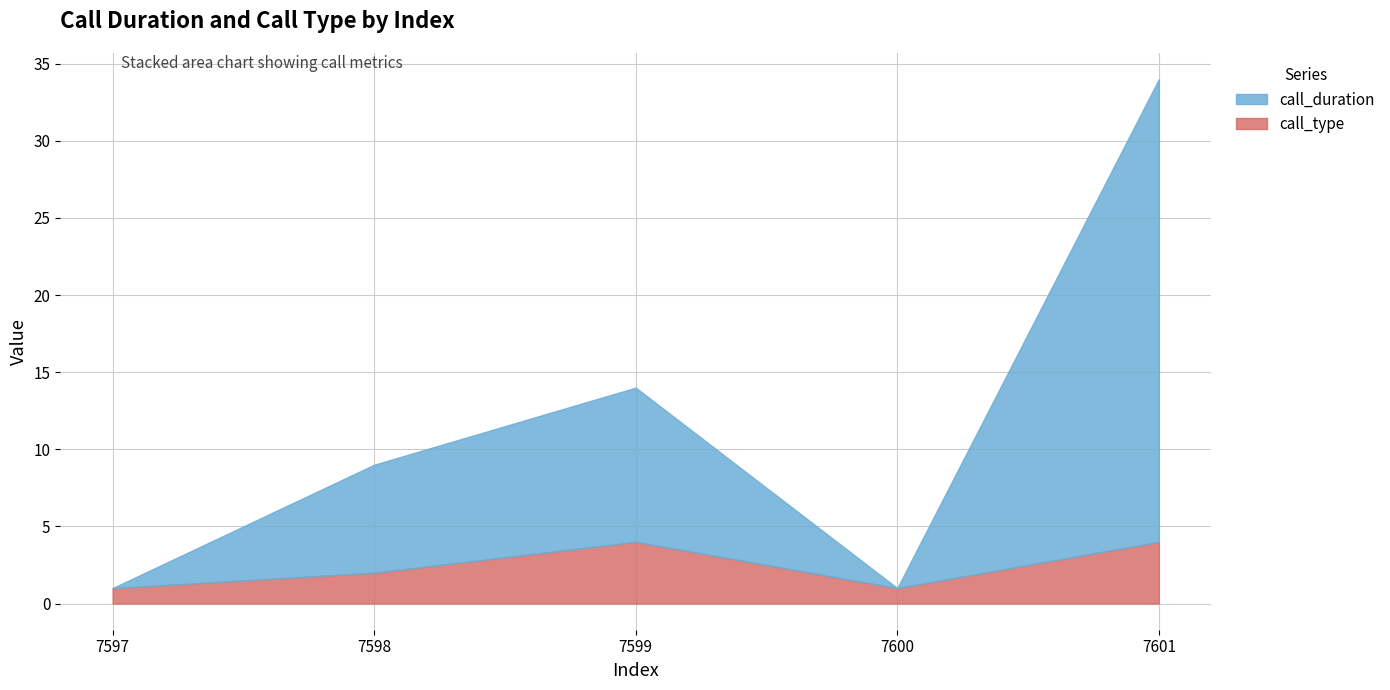

Reading right to left, transcribe all the data shown in this chart.

call_duration: 7601=30	7600=0	7599=10	7598=7	7597=0
call_type: 7601=4	7600=1	7599=4	7598=2	7597=1